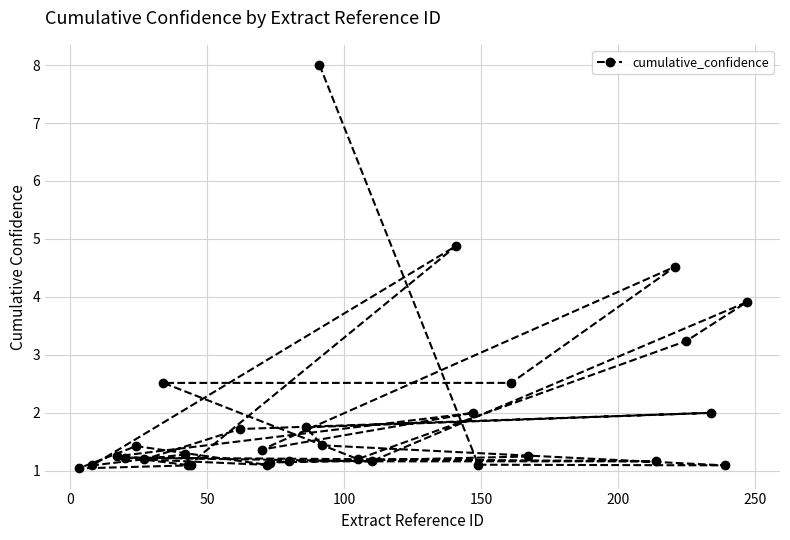

How many points are lower than both their immediate neighbors (excluding endpoints)?

9